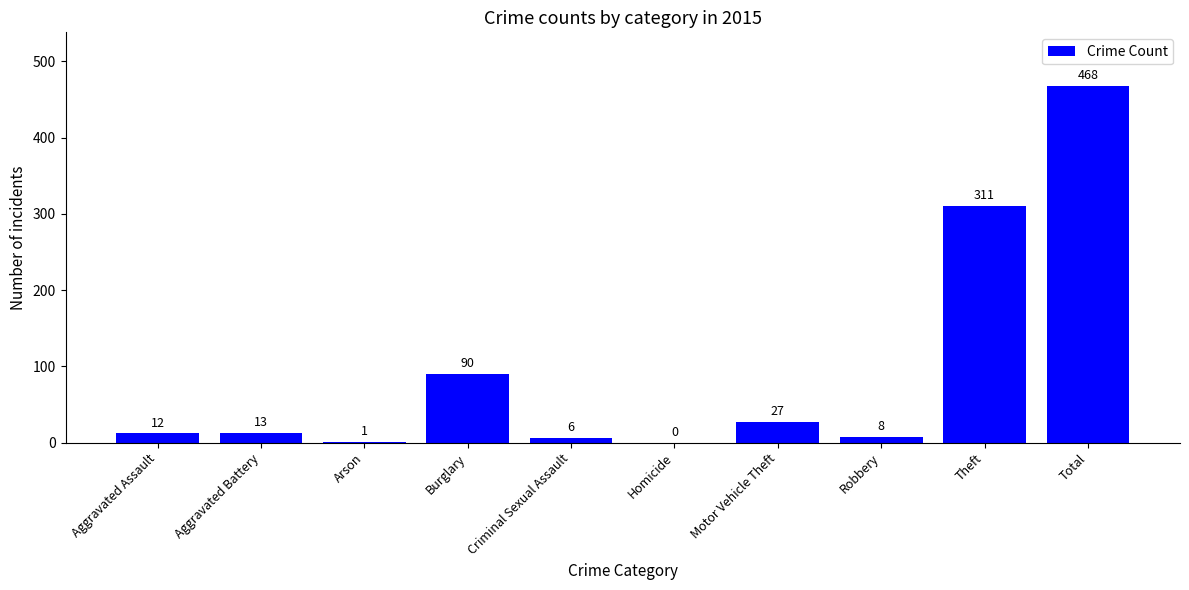

The value at Criminal Sexual Assault is 6. True or false?

True